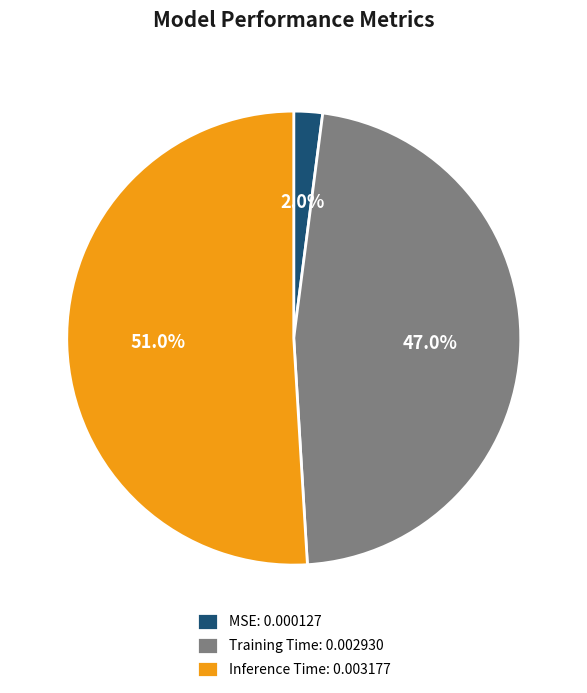

To the nearest percent, what is the average slice percentage?

33%